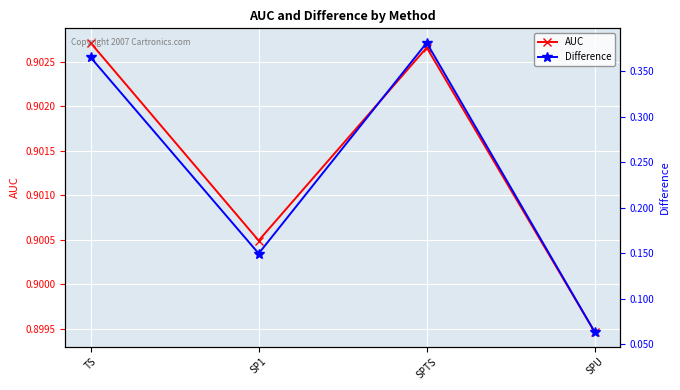

How many lines are shown in the chart?

2